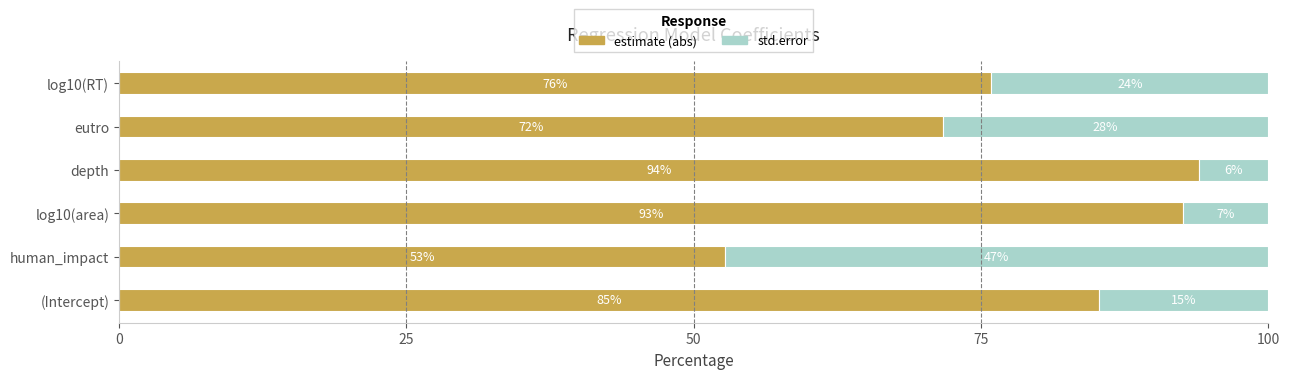

What is the highest value of the estimate (abs) series?

94.0